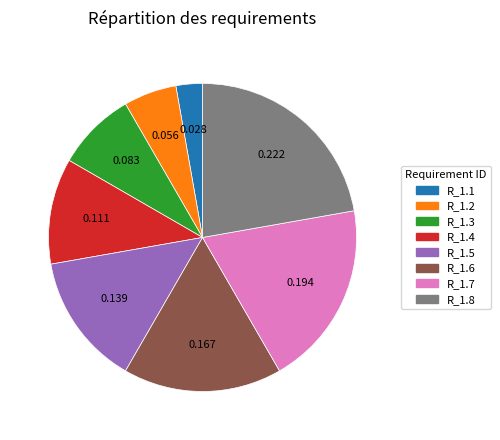

Is it true that R_1.2 is 6% of the pie?

True